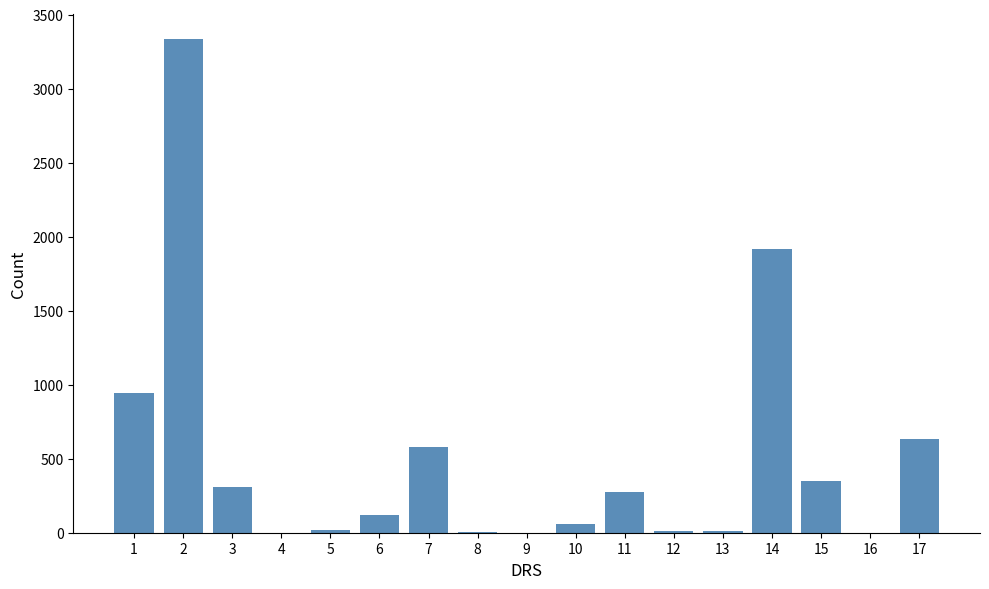

At which label does the data first exceed 120?

1